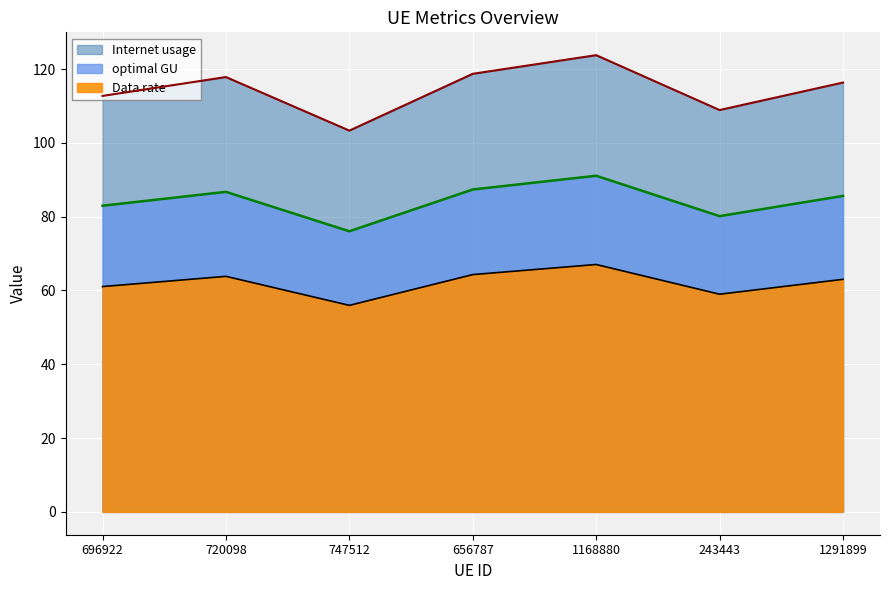

In Internet usage, how many points are higher than both neighbors (excluding endpoints)?

2